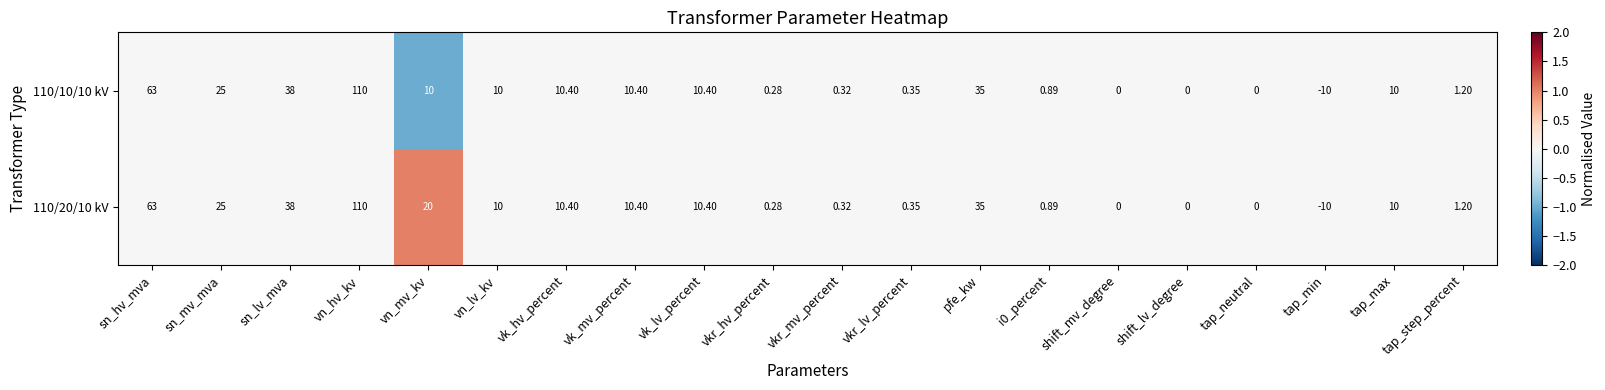

How many categories are shown in the chart?

20